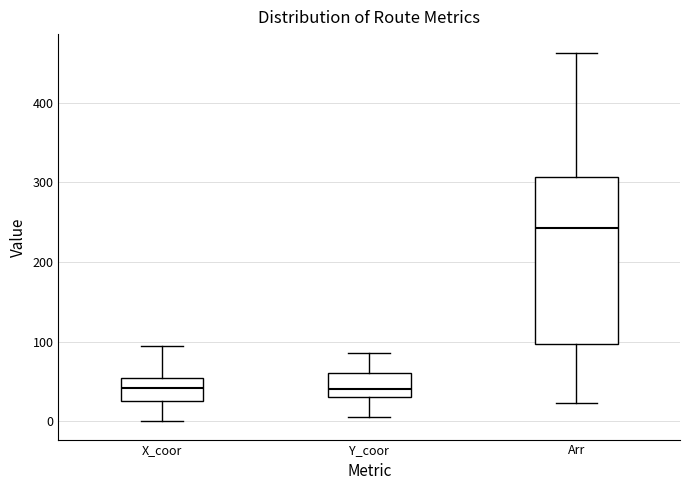

Reading left to right, transcribe this box plot: for each box, give where its median line is, the range the box spans, and where its two whiskers end, as read against the y-axis. The values are not printed on the chart, so give them approximately, as read against the axis.

X_coor: median 40, box 30 to 50, whiskers 0 to 100
Y_coor: median 40, box 30 to 60, whiskers 10 to 90
Arr: median 240, box 100 to 310, whiskers 20 to 460